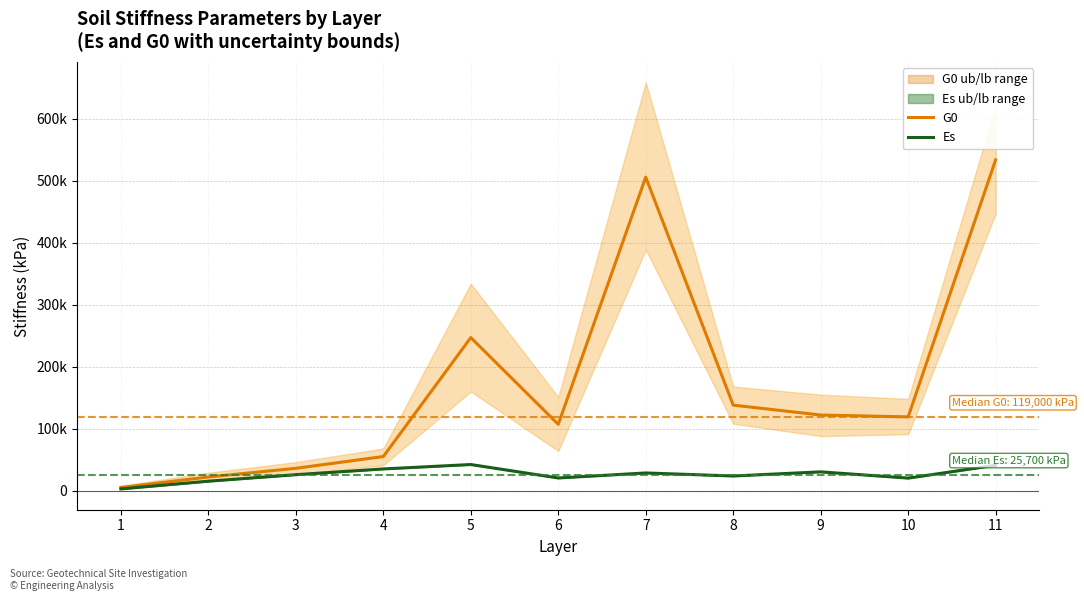

What is the difference between the highest and lowest values at 4?

20000